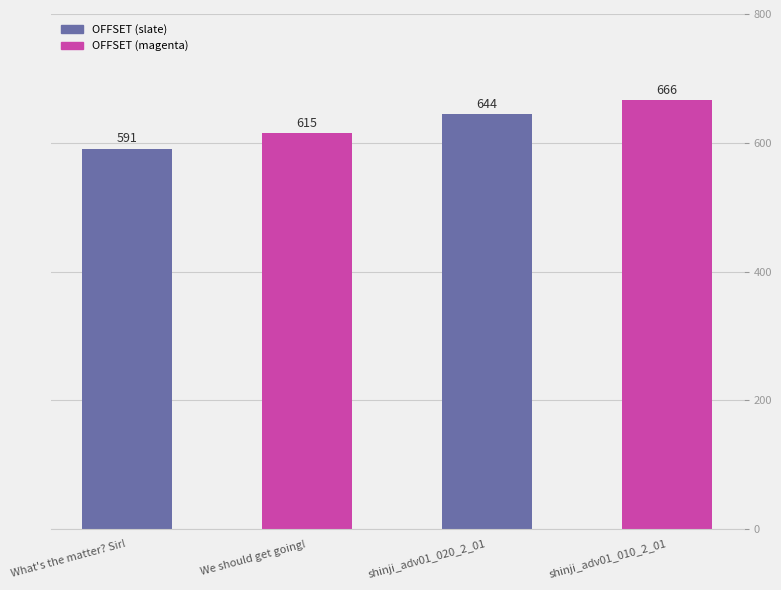

Rank the categories by value from highest to lowest.

shinji_adv01_010_2_01, shinji_adv01_020_2_01, We should get going!, What's the matter? Sir!